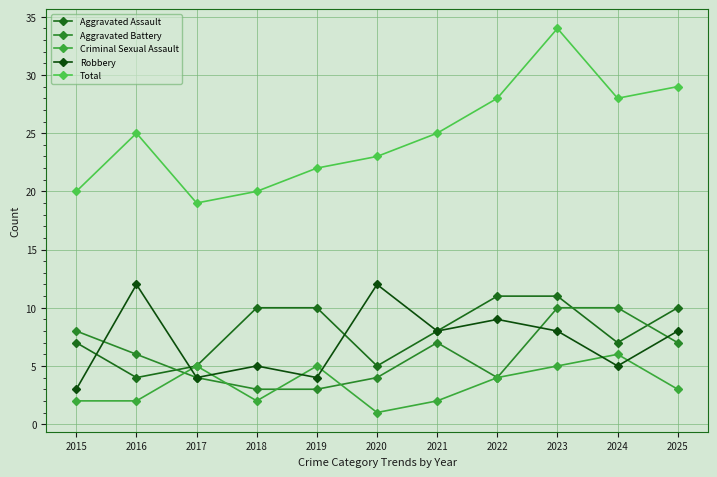

What is the value of the Criminal Sexual Assault point at the 10th from the left?

6